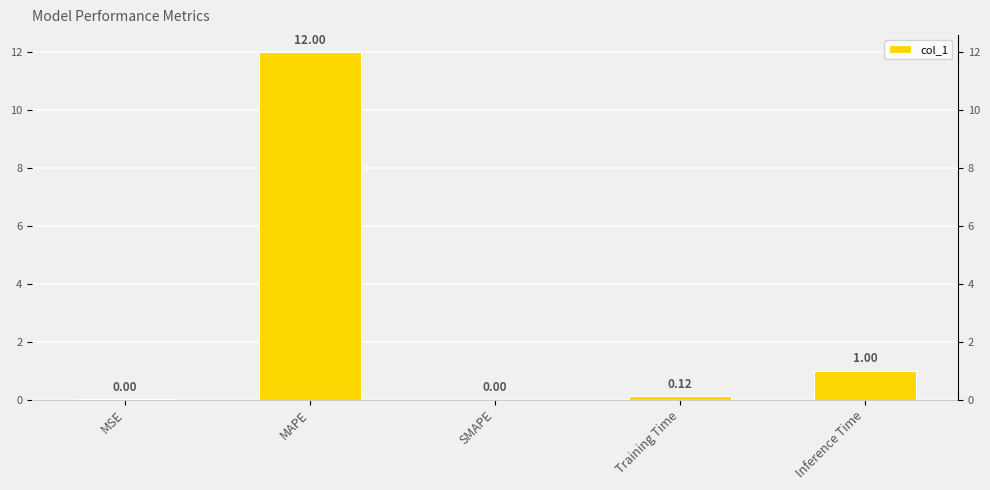

Is it true that the value at SMAPE is 0.0?

True